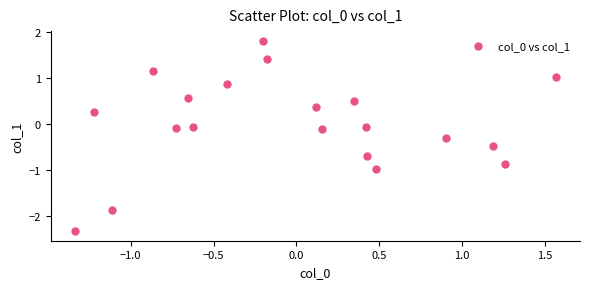

What is the range of X values (max minus min)?

2.9